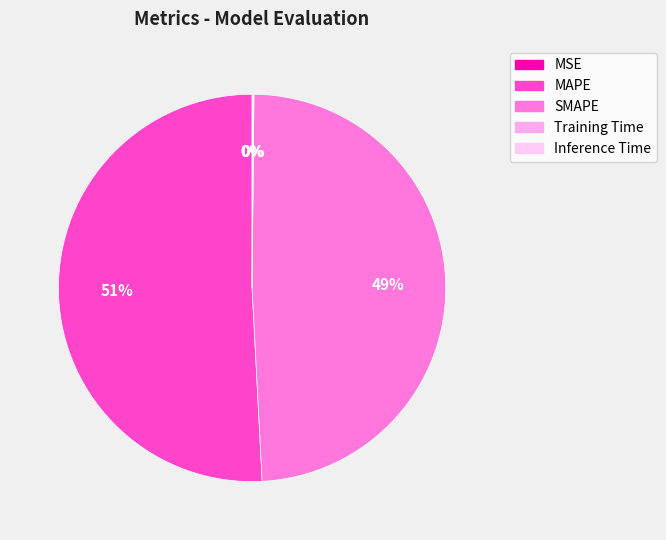

To the nearest percent, what is the combined percentage of Inference Time and SMAPE?

49%